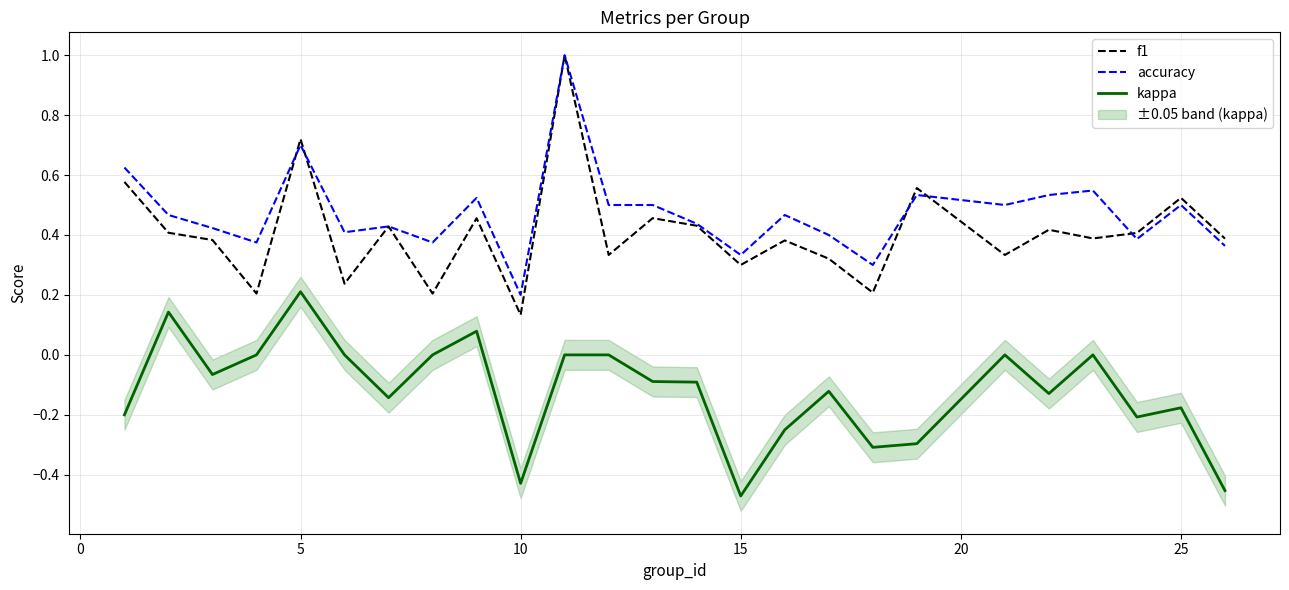

What is the sum of all accuracy values?

11.8